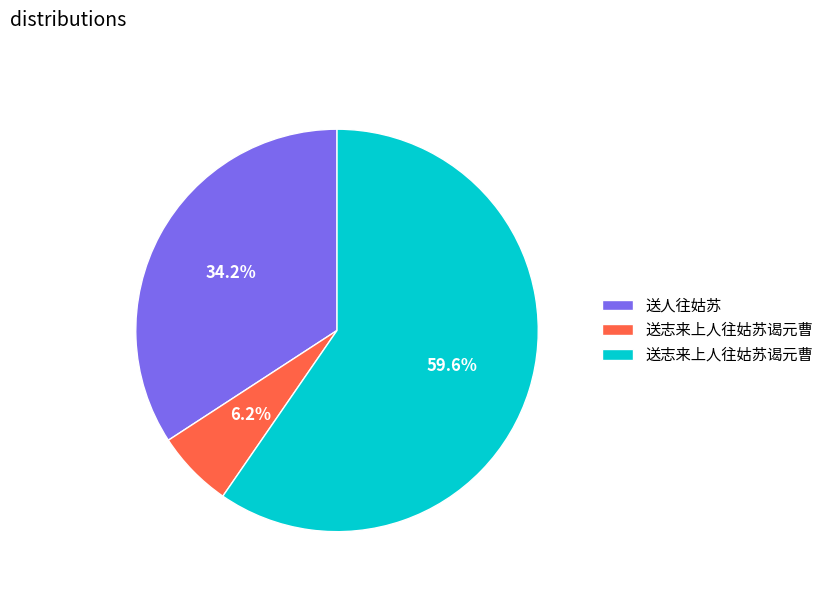

Does any single category account for the majority?

Yes